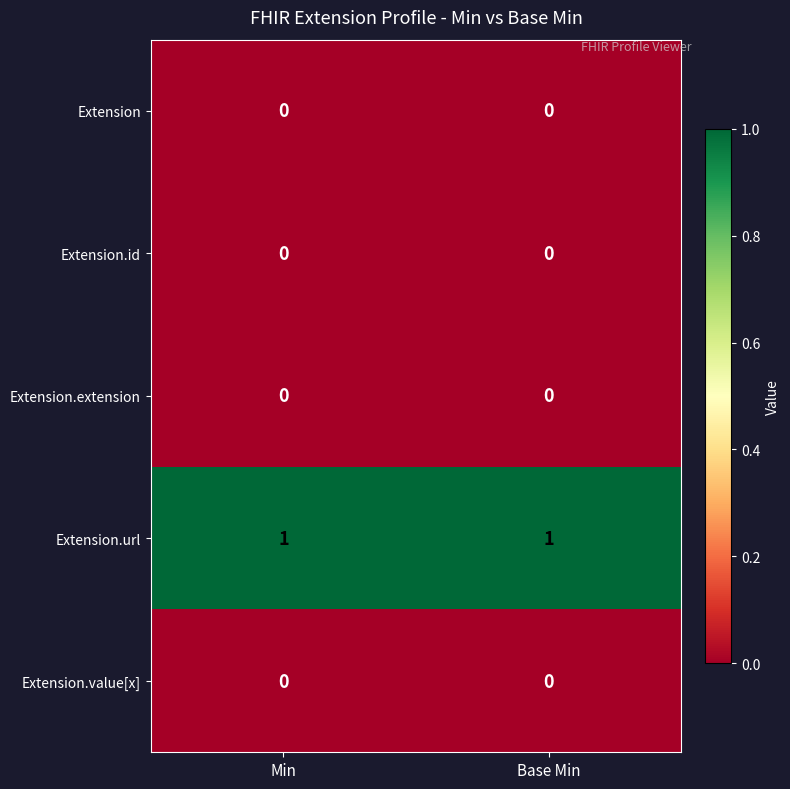

How many data points does each series have?

2